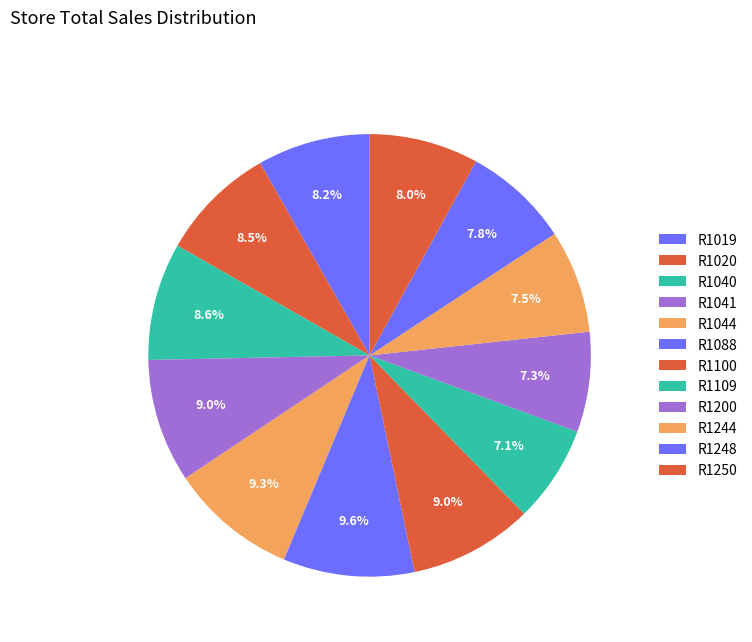

To the nearest percent, what is the combined percentage of R1250 and R1088?

18%